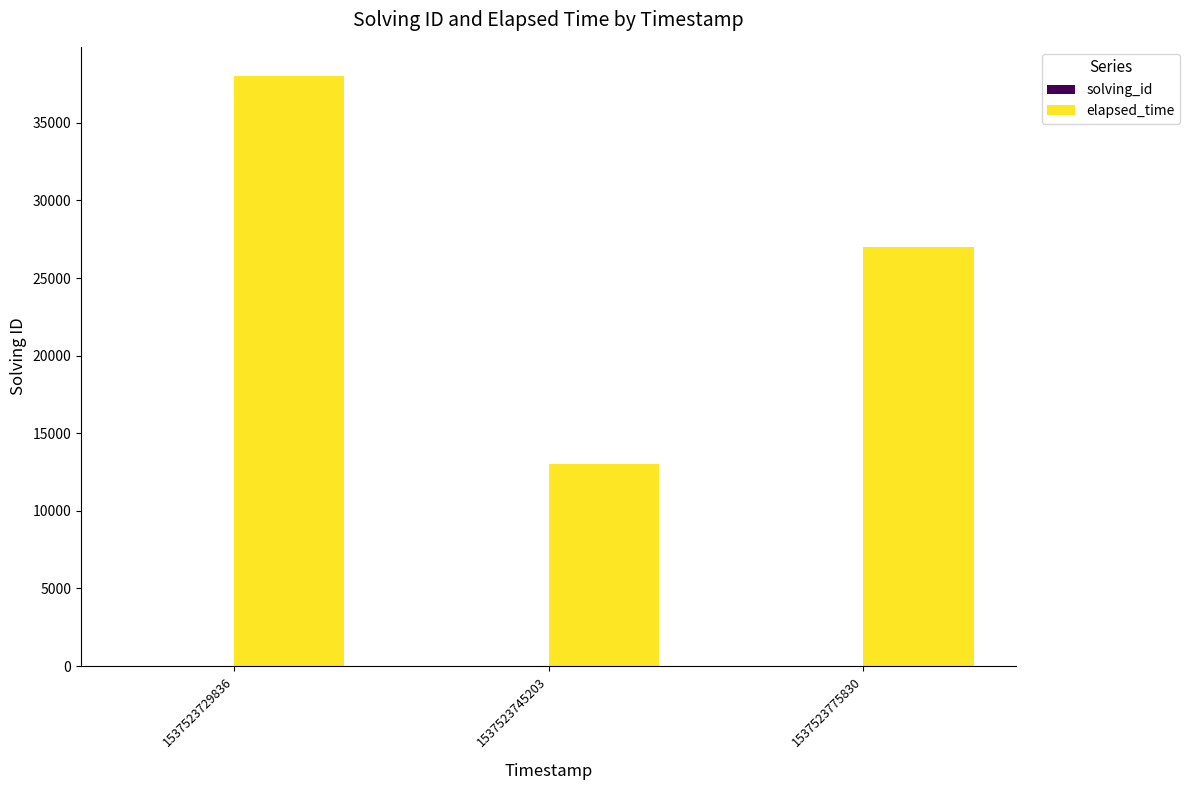

What is the maximum value shown in the chart?

38000